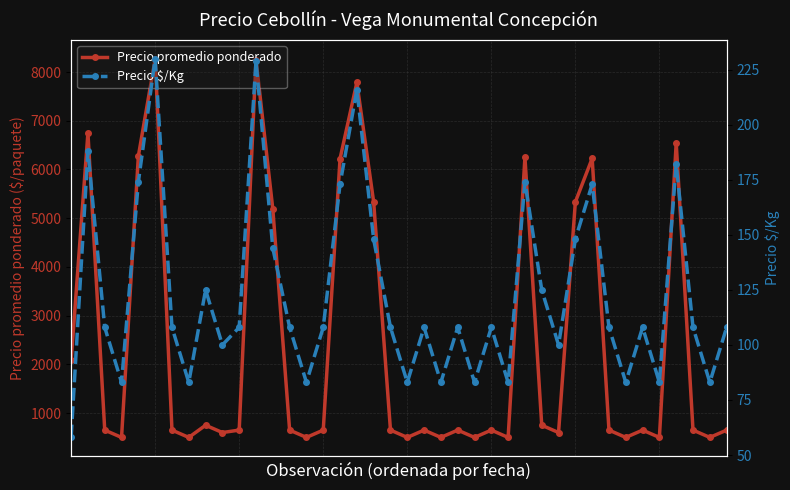

Is this an area chart (filled region under the line)?

No